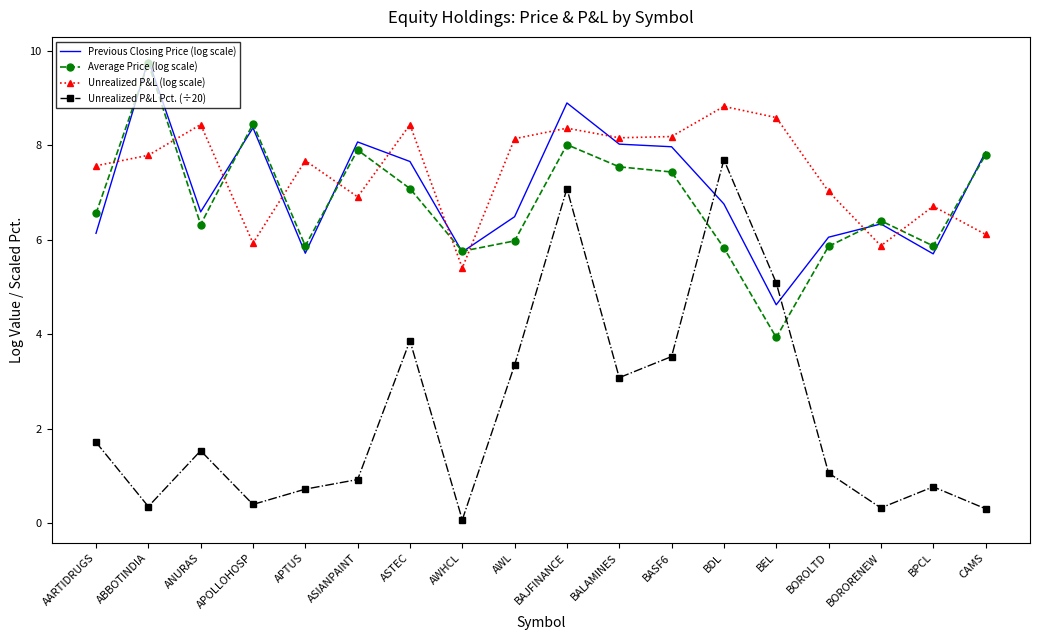

Is it true that Unrealized P&L Pct. (÷20) equals 0.7 at AARTIDRUGS?

False